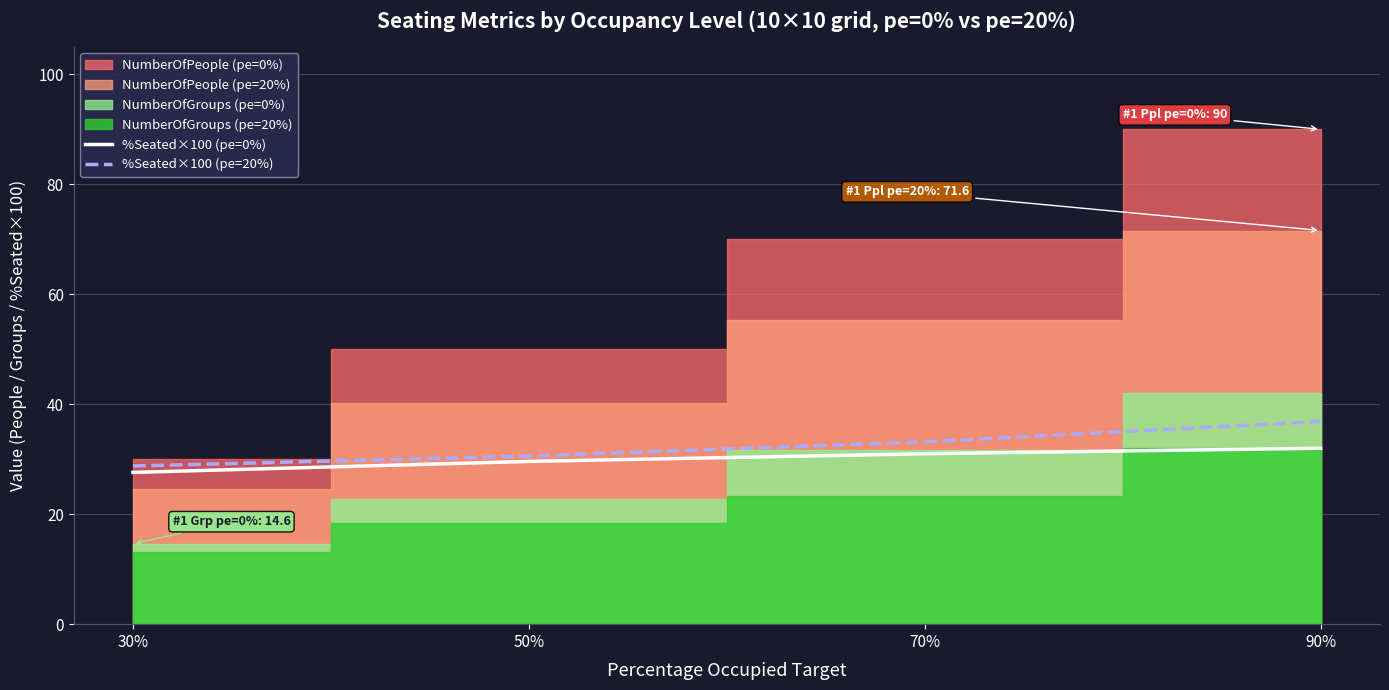

True or false: %Seated×100 (pe=20%) and %Seated×100 (pe=0%) intersect in this chart.

False